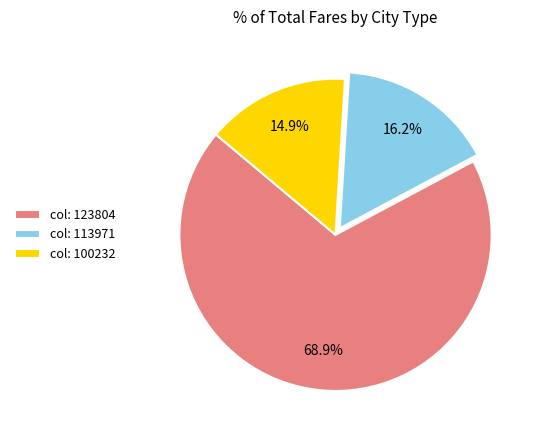

How many slices are in this pie chart?

3